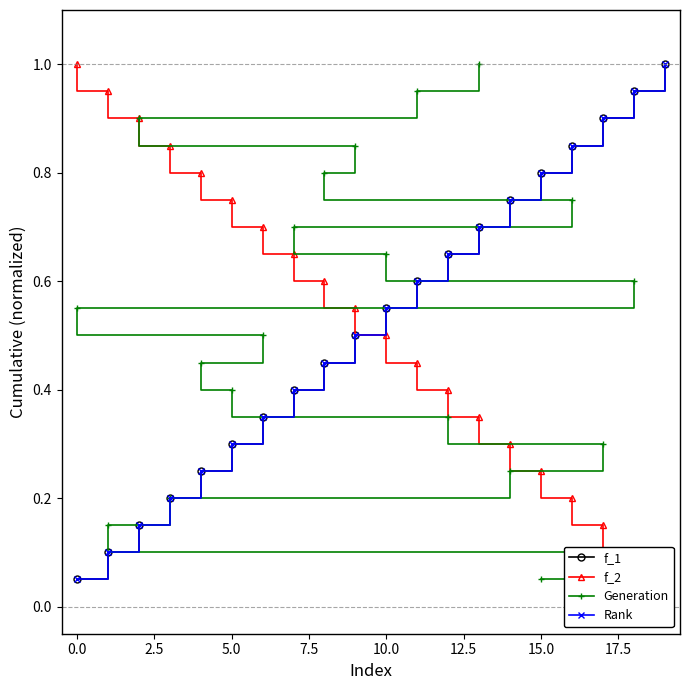

What is the difference between the maximum and minimum values in the f_2 series?

0.9